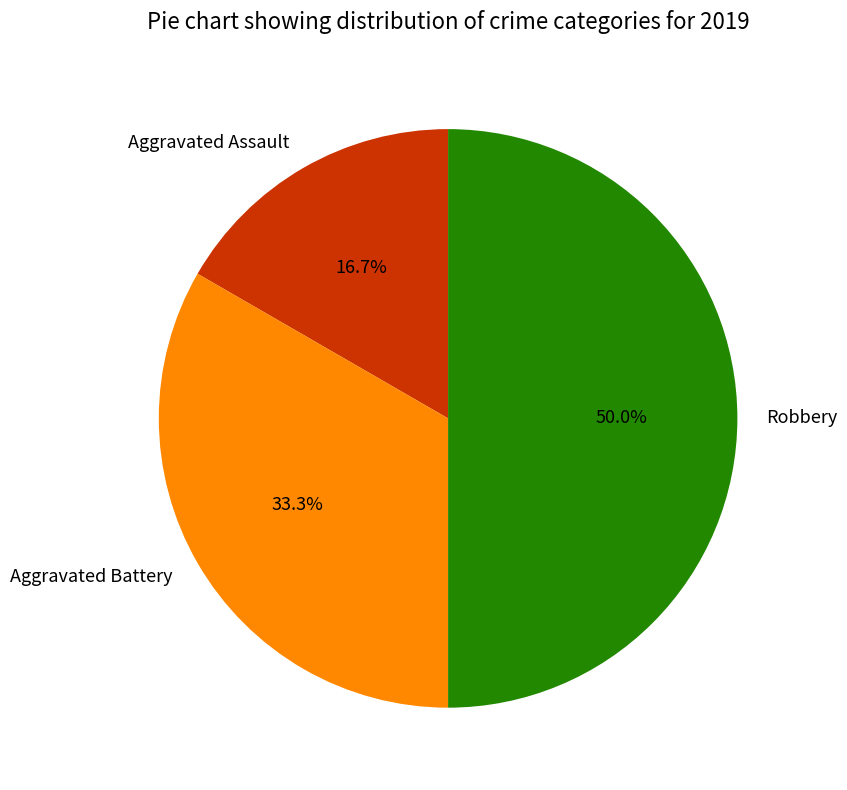

Approximately how many times larger is the value at Aggravated Assault compared to Robbery?

0.3